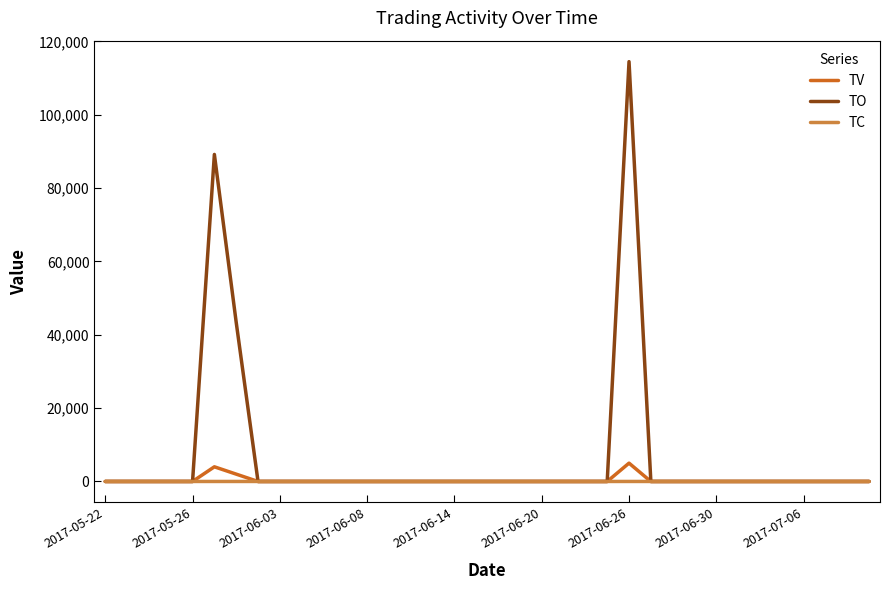

Does the chart have visible grid lines?

No